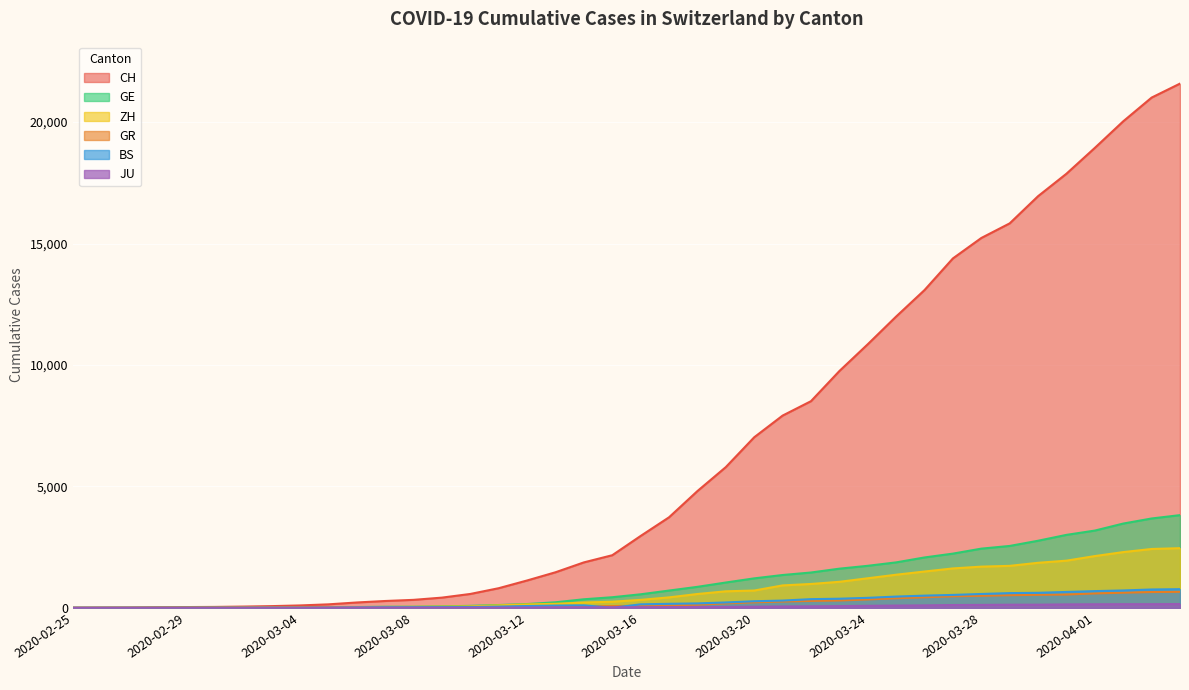

True or false: ZH has more than 0 points higher than both neighbors.

False